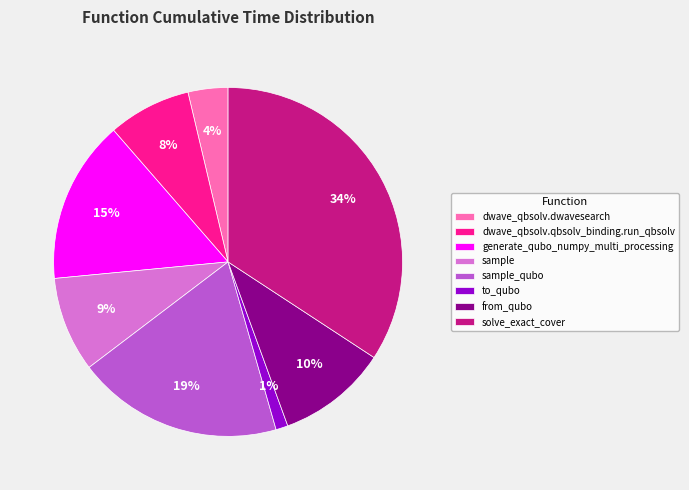

Between solve_exact_cover and to_qubo, which is larger?

solve_exact_cover